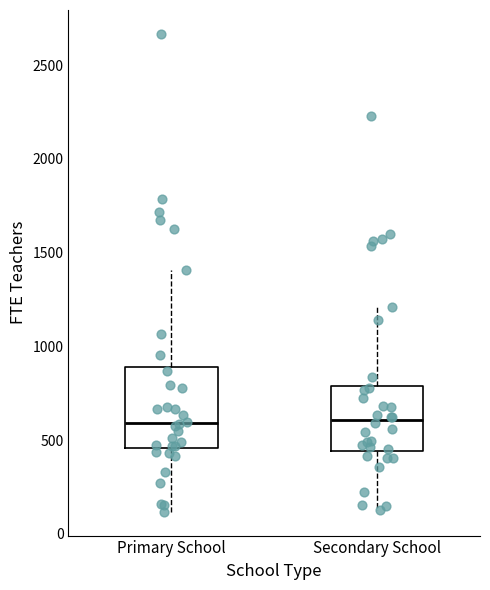

Reading left to right, transcribe this box plot: for each box, give where its median line is, the range the box spans, and where its two whiskers end, as read against the y-axis. The values are not printed on the chart, so give them approximately, as read against the axis.

Primary School: median 600, box 450 to 900, whiskers 100 to 1400
Secondary School: median 600, box 450 to 800, whiskers 150 to 1200